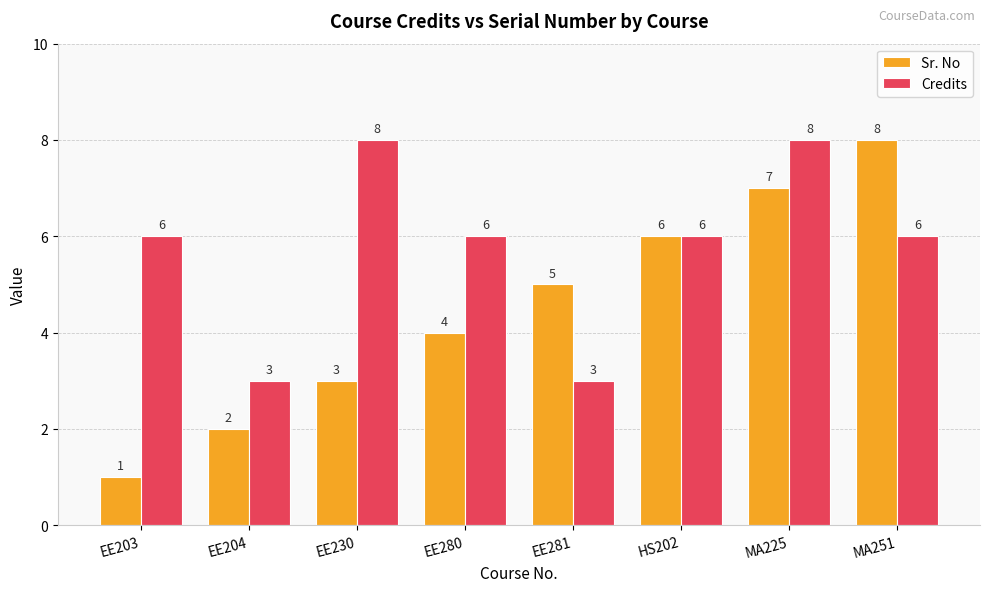

At EE281, list the series in order from largest to smallest.

Sr. No, Credits